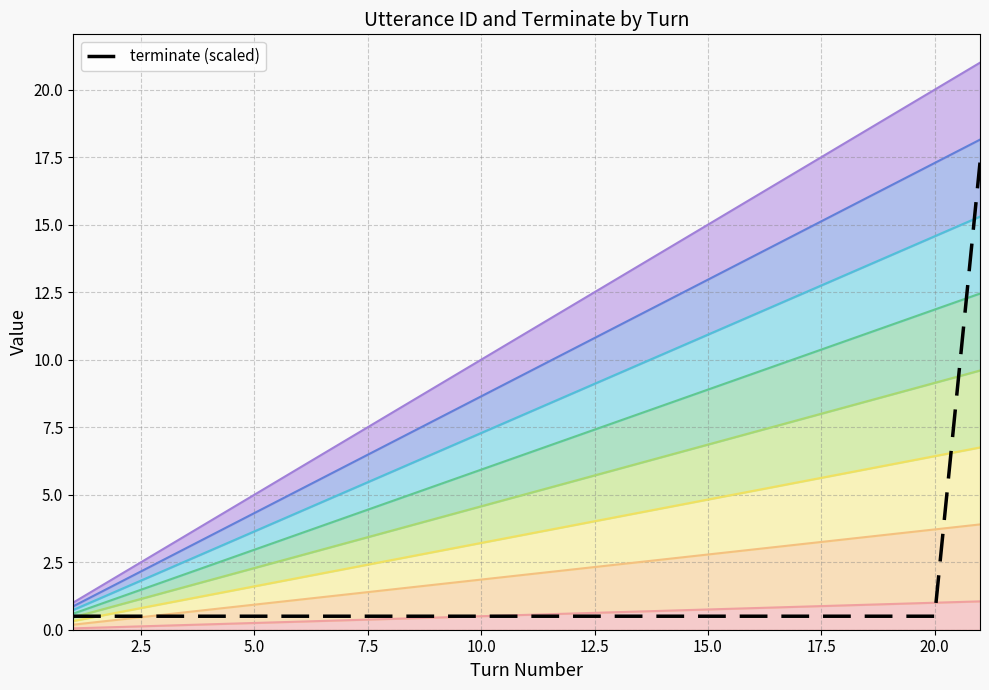

What is the value of the 14th point from the left?

0.5